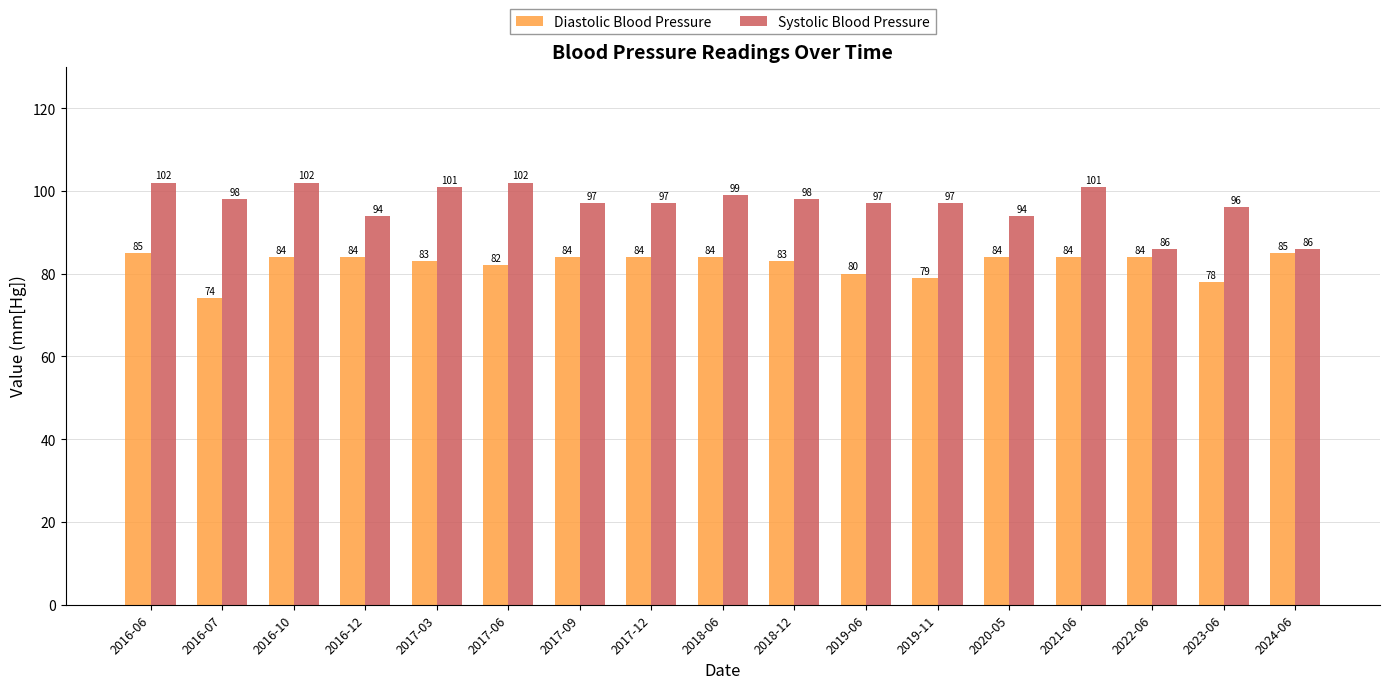

Between 2017-06 and 2017-12, which series saw the biggest shift?

Systolic Blood Pressure